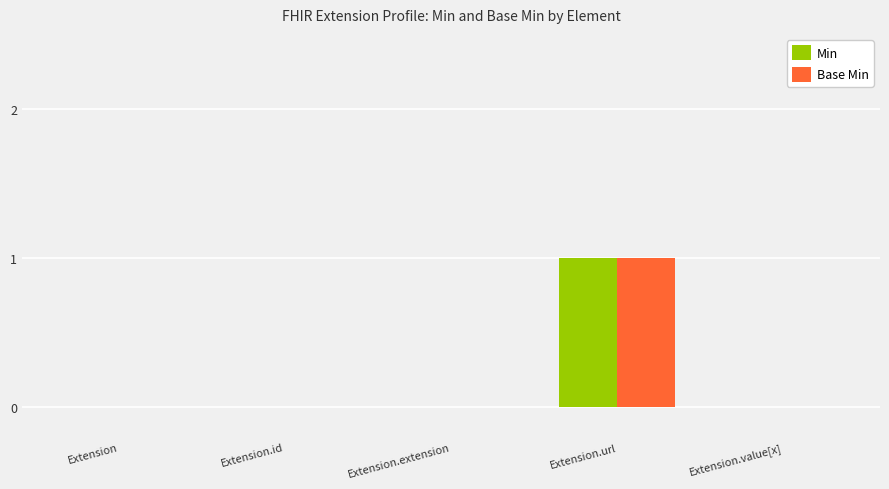

Are the bars horizontal?

No